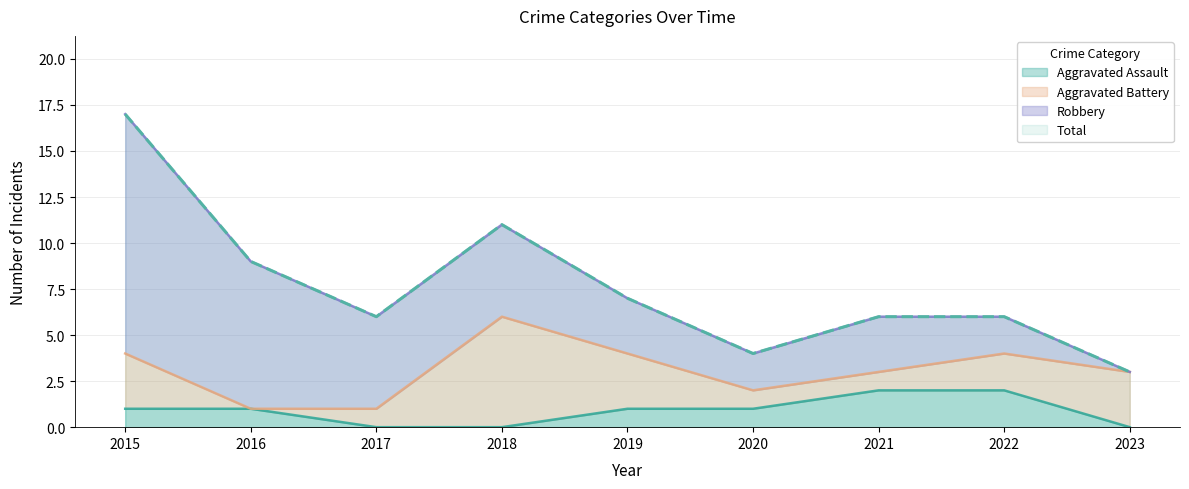

True or false: Aggravated Assault has a value of -1 at 2018.

False